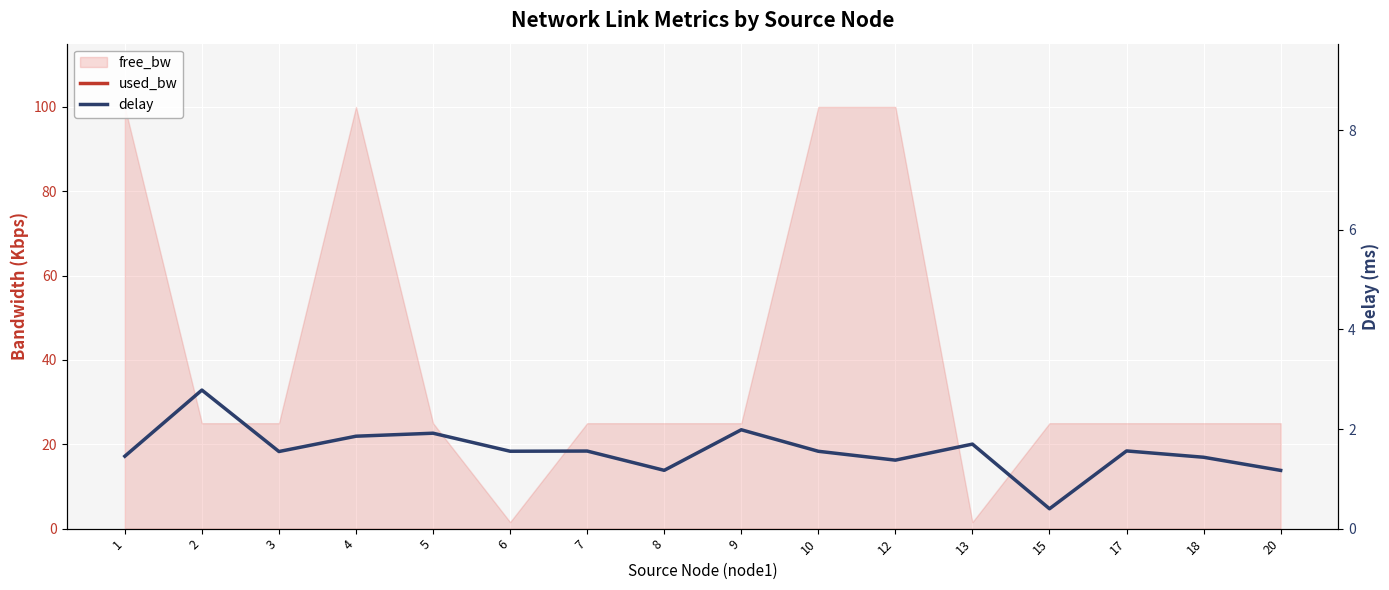

Does the chart display data point markers on the line(s)?

No